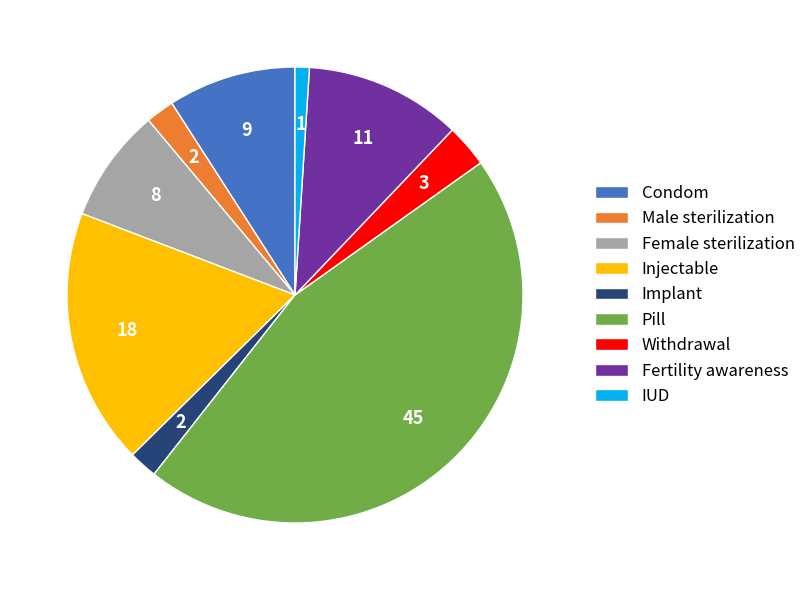

Do Female sterilization and Fertility awareness together represent more than half of the pie?

No